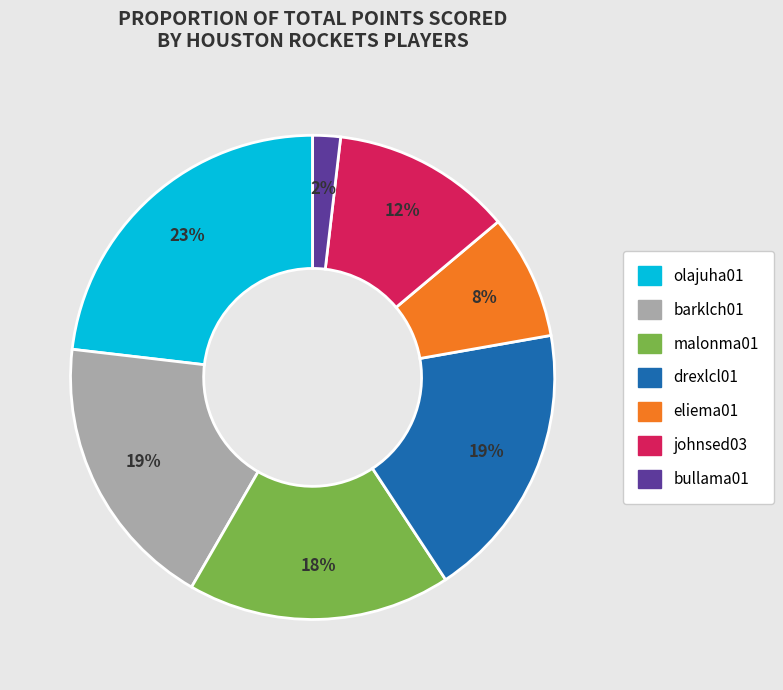

Is olajuha01 the majority of the pie?

No